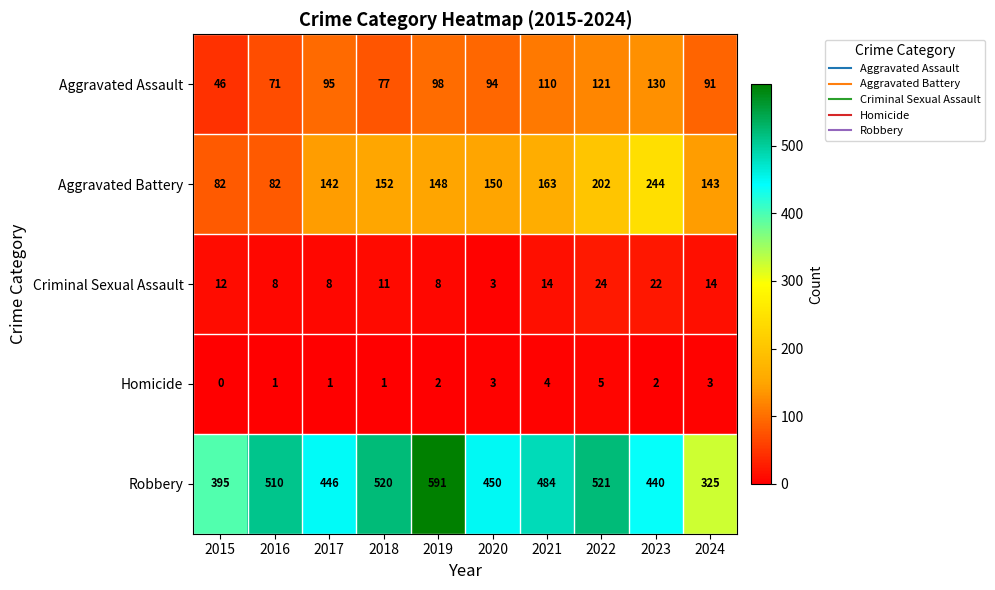

What is the approximate value of Aggravated Battery at 2021, to the nearest 5?

165